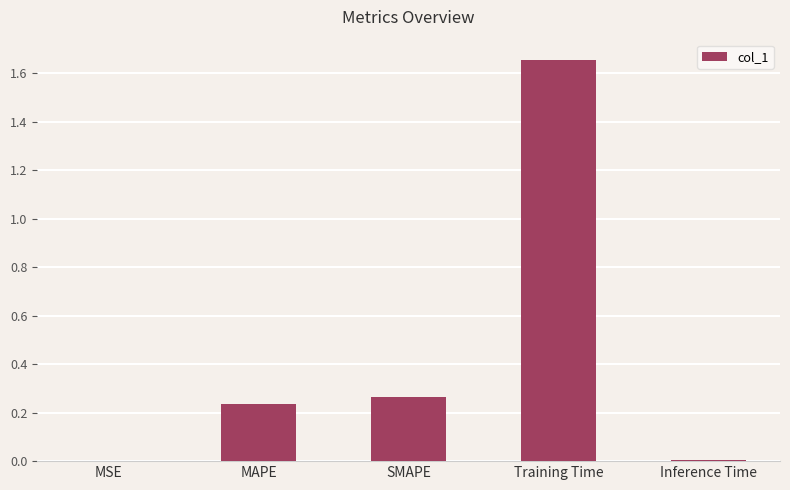

The value at Training Time is 2.4. True or false?

False